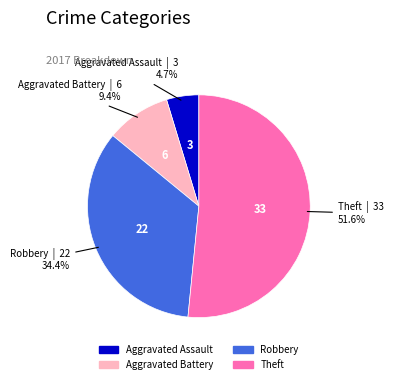

What is the smallest slice in the pie chart?

Aggravated Assault